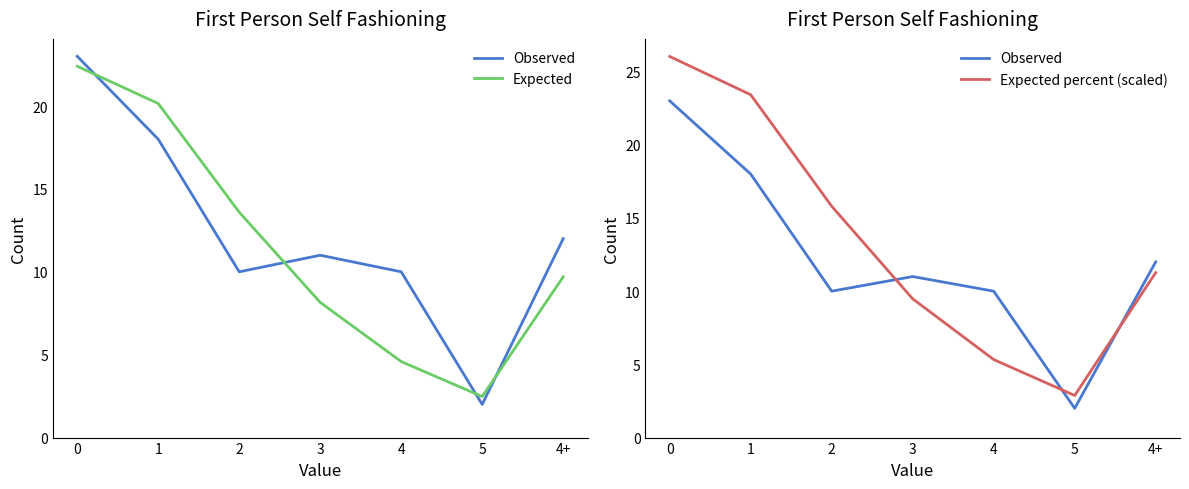

What is the difference between the maximum and minimum values in the Expected percent (scaled) series?

23.2